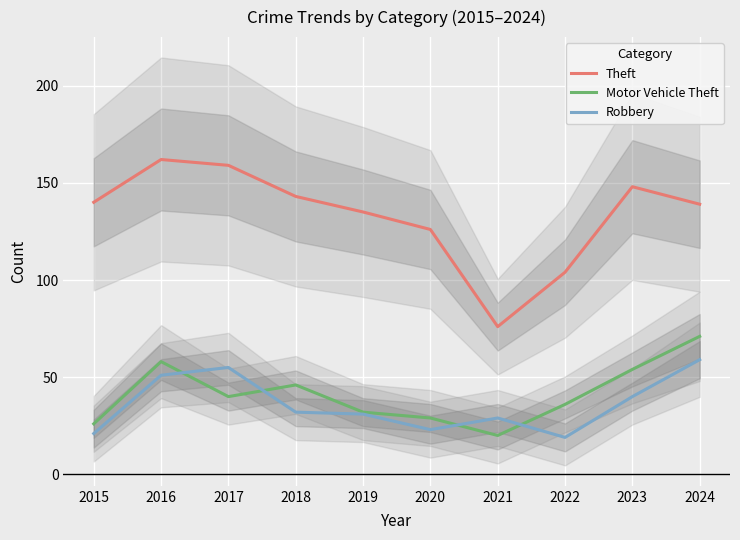

Reading left to right, list all the values displayed in this chart.

Theft: 140	162	159	143	135	126	76	104	148	139
Motor Vehicle Theft: 26	58	40	46	32	29	20	36	54	71
Robbery: 21	51	55	32	31	23	29	19	40	59